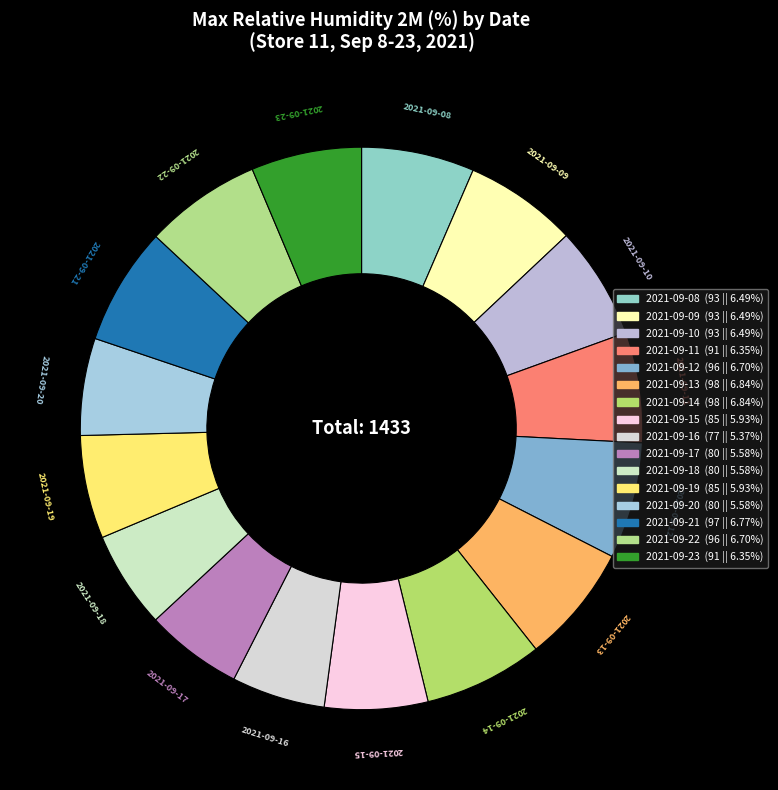

Is 2021-09-13 the majority of the pie?

No